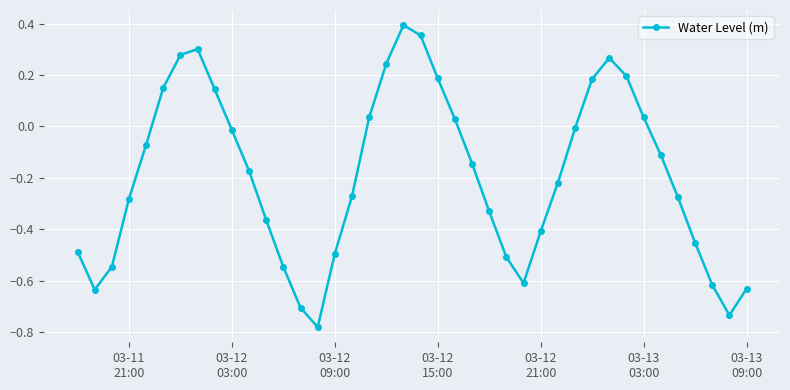

How many positive values are there?

14